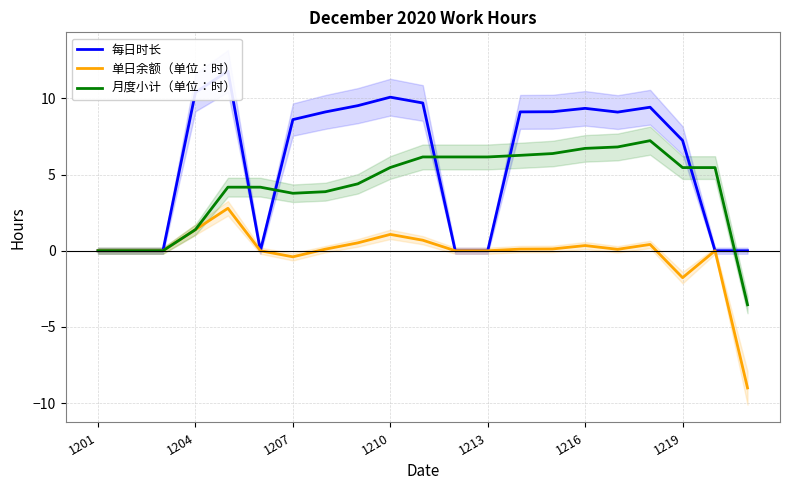

True or false: 单日余额（单位：时） has a value of 1.1 at 1210.

True